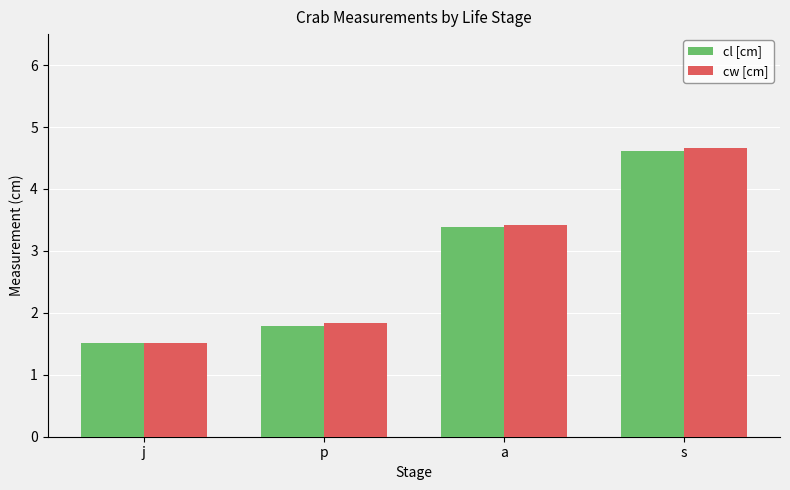

Count the number of categories in the chart.

4